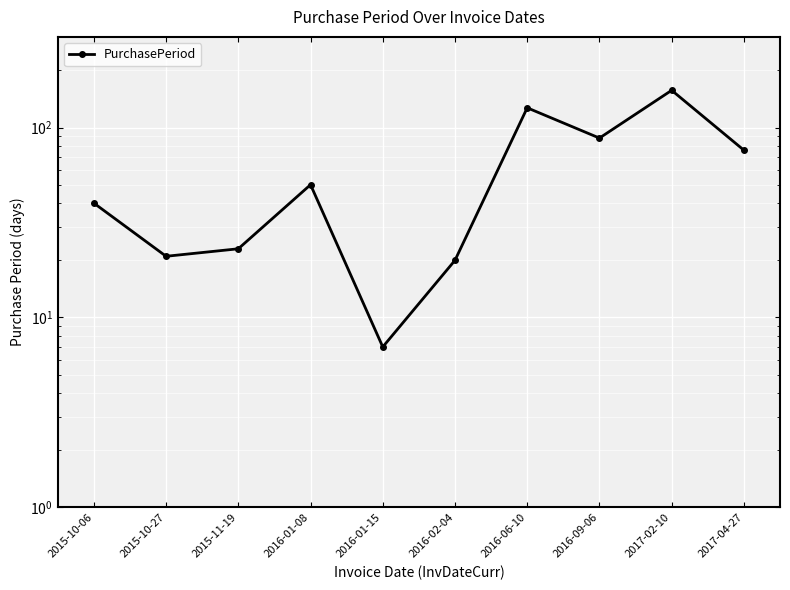

What position from the right is 2016-09-06?

3